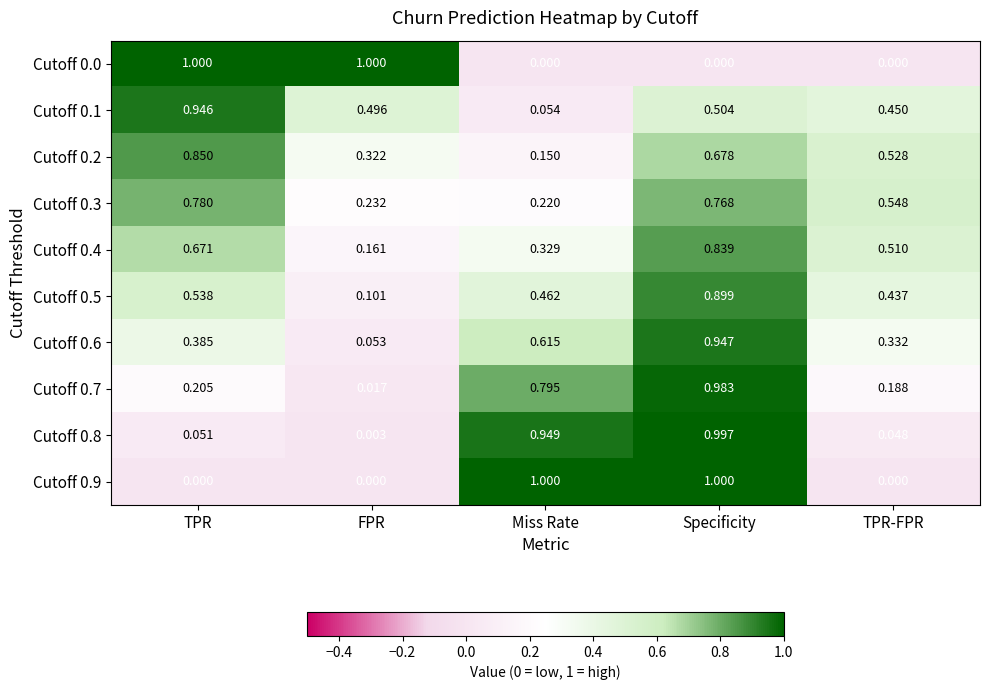

Which series has the largest total across all categories?

Cutoff 0.3